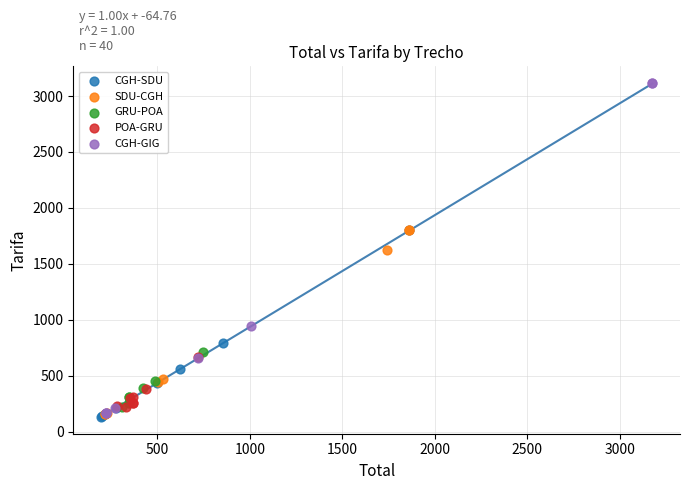

Which series has the largest Y range (max minus min)?

CGH-GIG